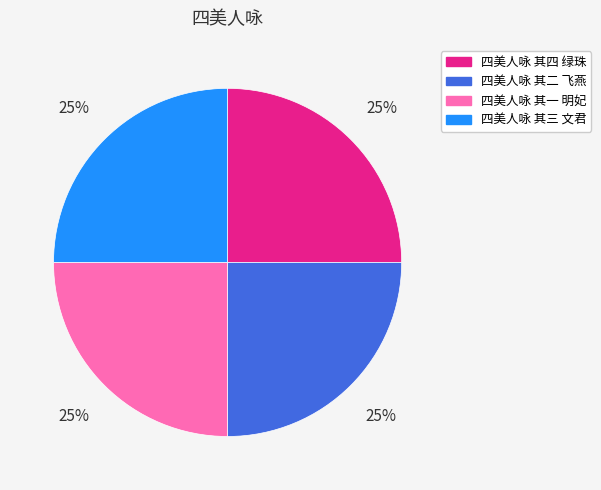

True or false: 四美人咏 其一 明妃 accounts for 25% of the total.

True